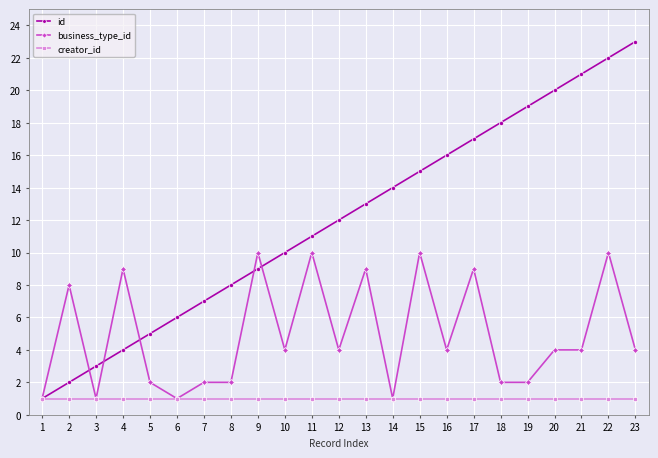

What is the total value across all series at 7?

10